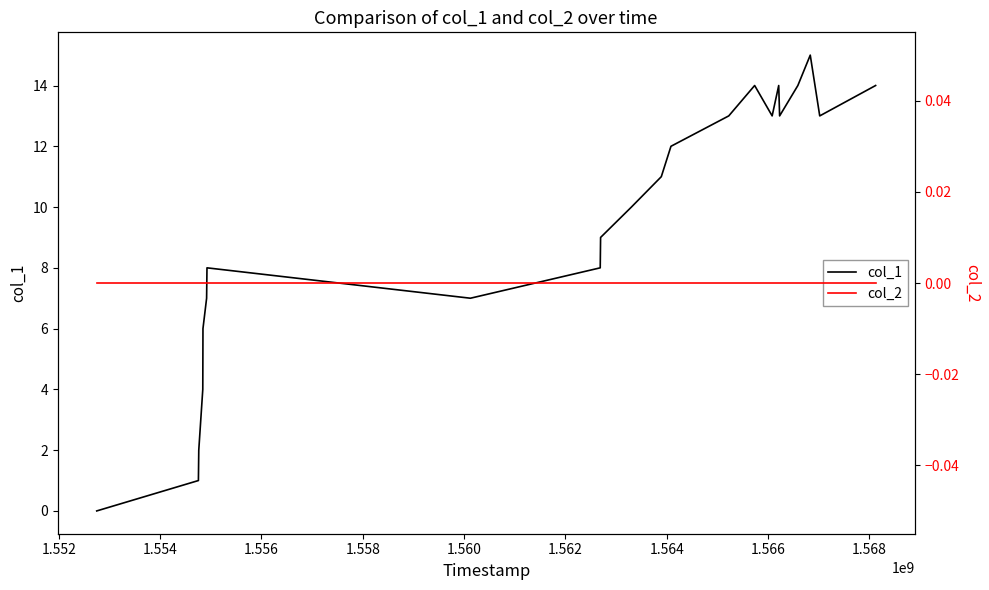

What is the difference between the maximum and minimum values in the col_1 series?

15